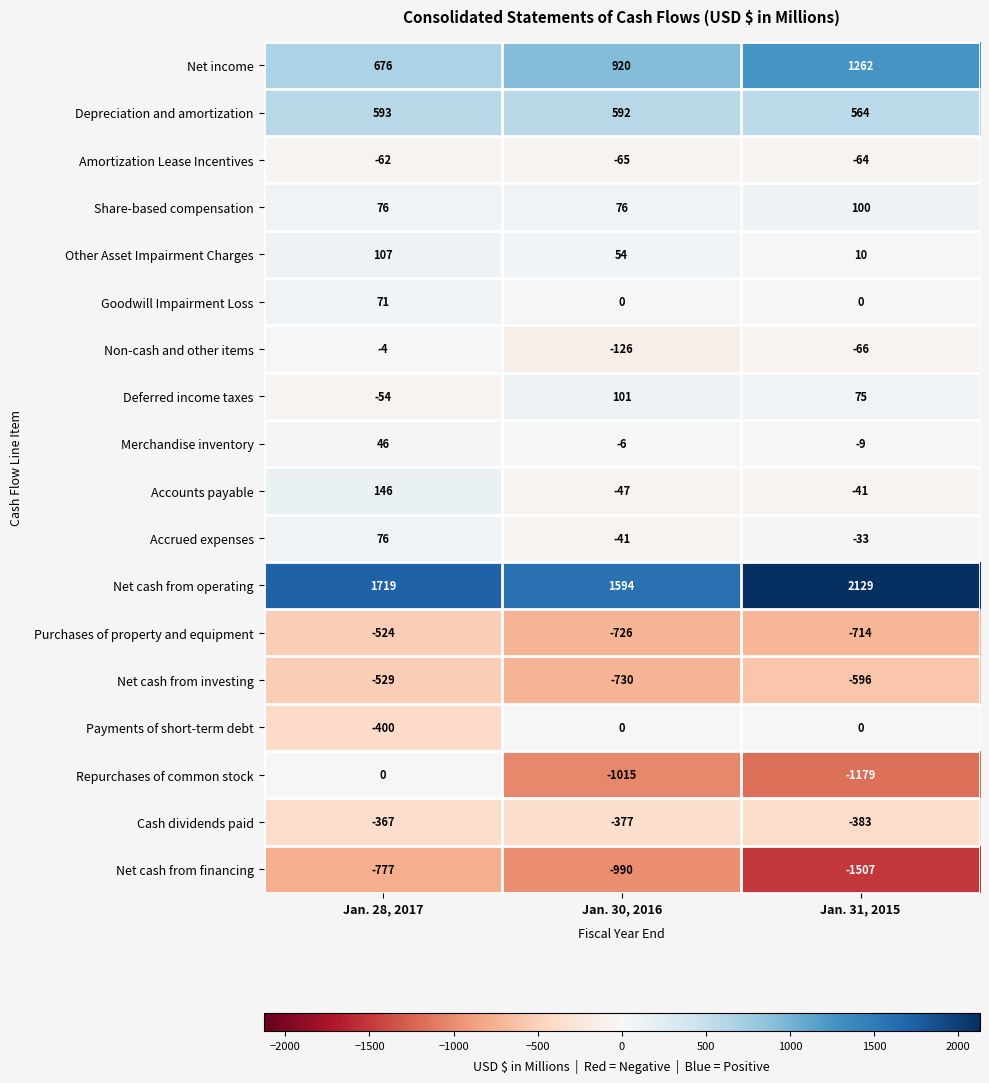

How many Repurchases of common stock values are between -1179 and 0?

3